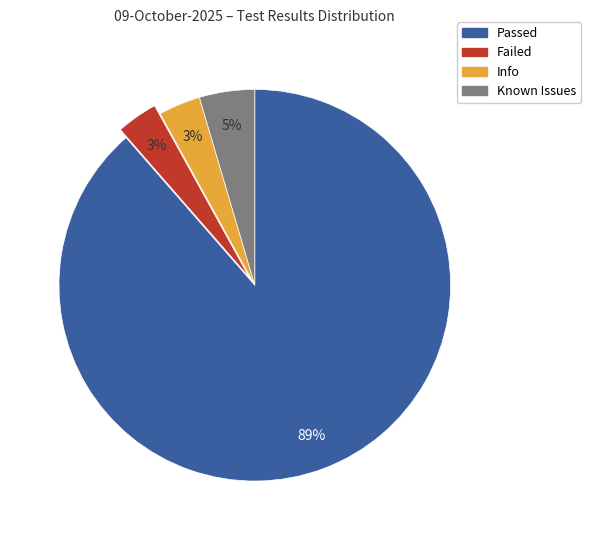

Count the number of slices in the pie.

4